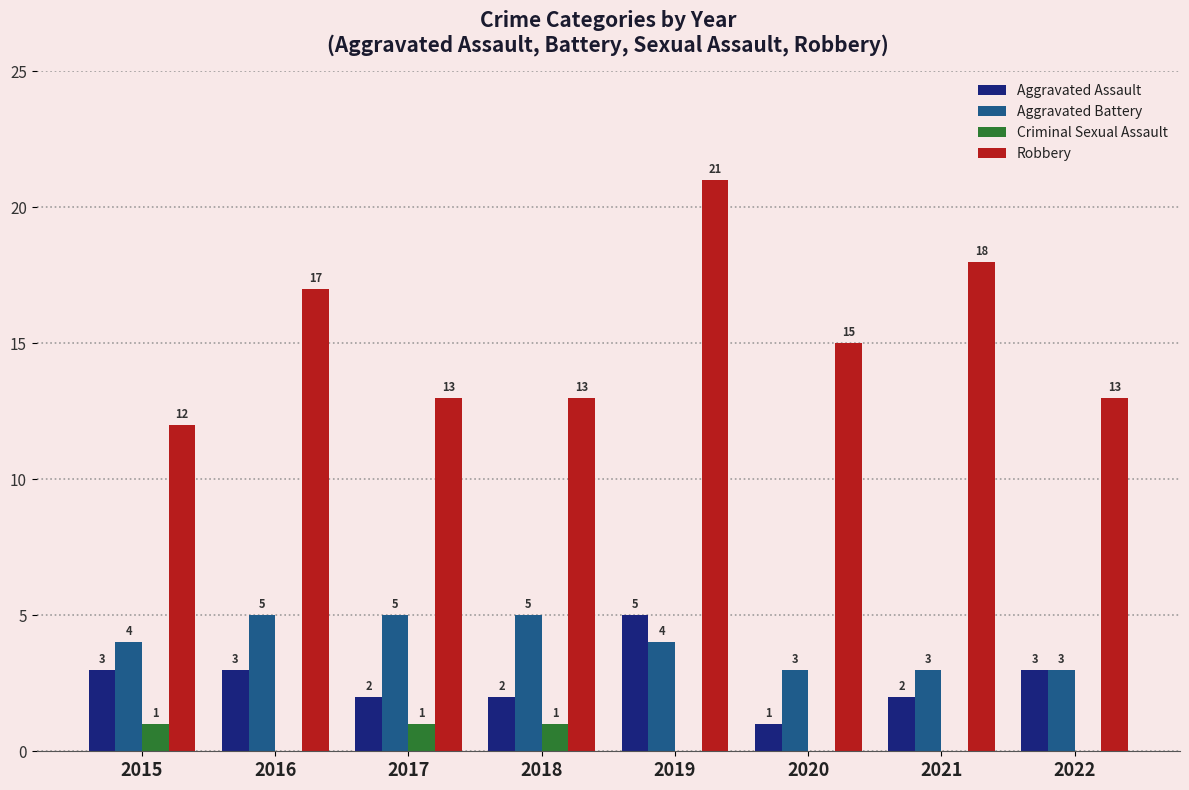

Count the number of categories in the chart.

8